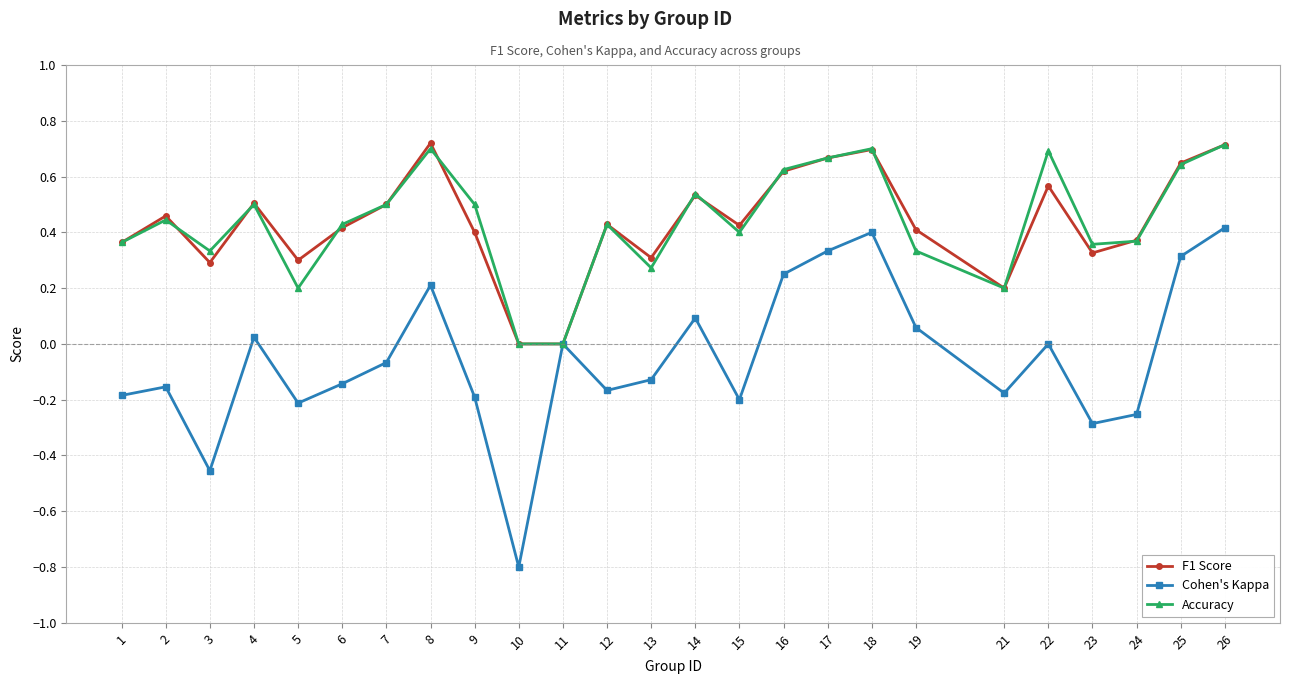

Which series has the largest range (max minus min)?

Cohen's Kappa